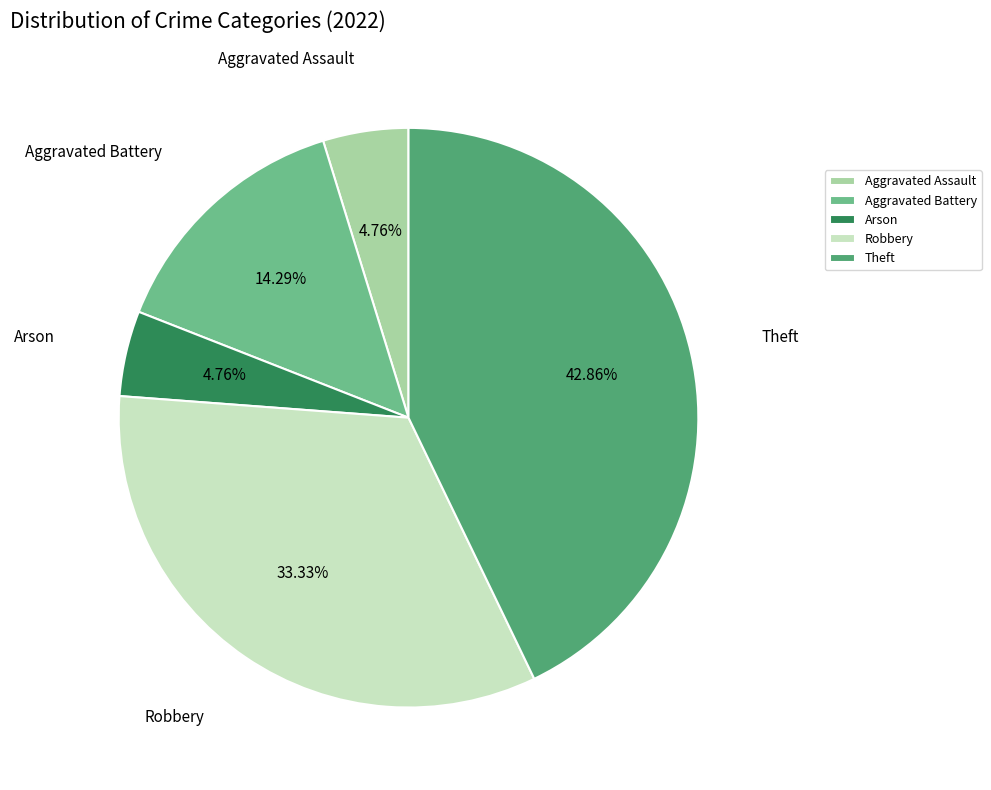

Is Theft the majority of the pie?

No